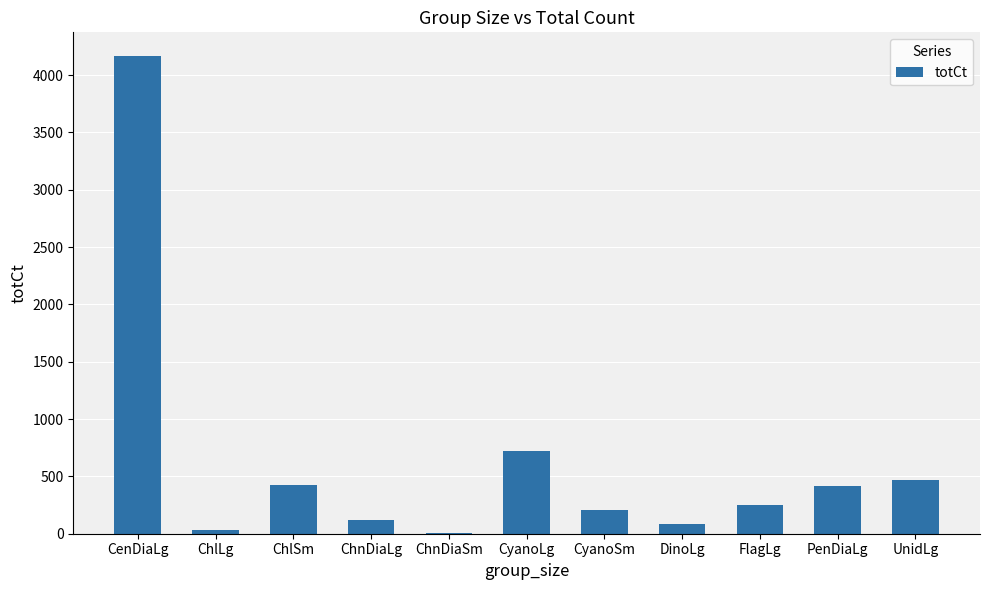

Does the chart contain stacked bars?

No